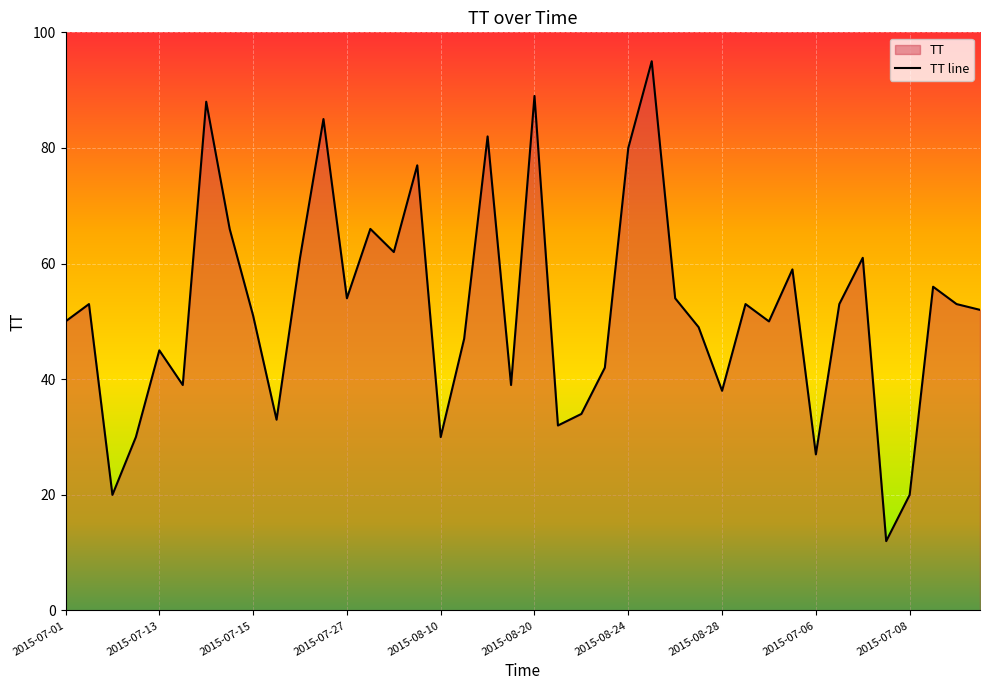

What is the smallest value displayed?

12